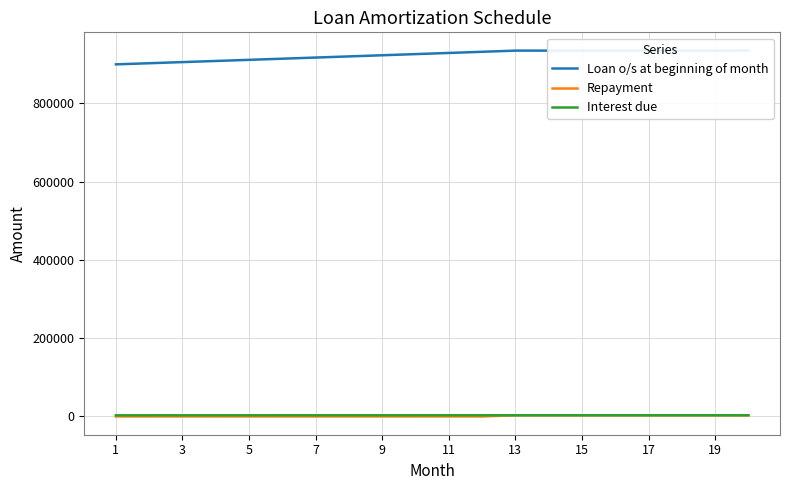

Between 11 and 13, which is larger?

13